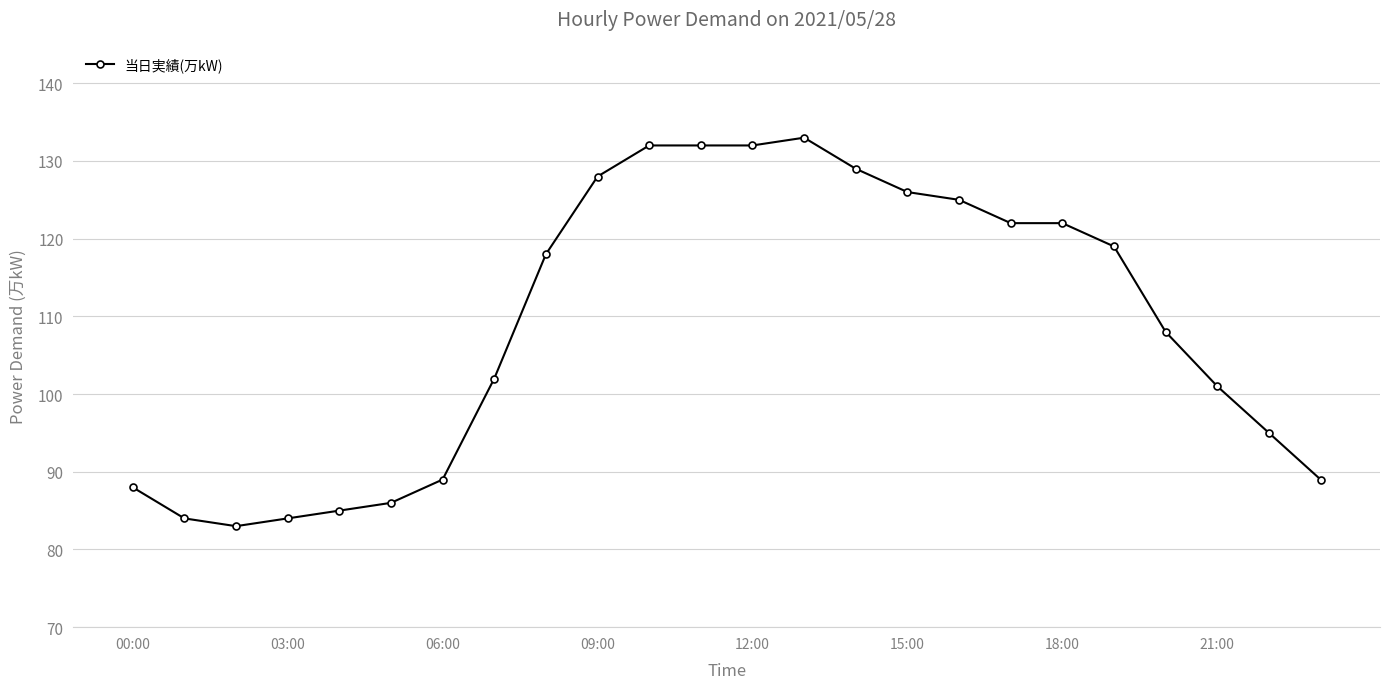

What is the difference between the second highest and second lowest values?

48